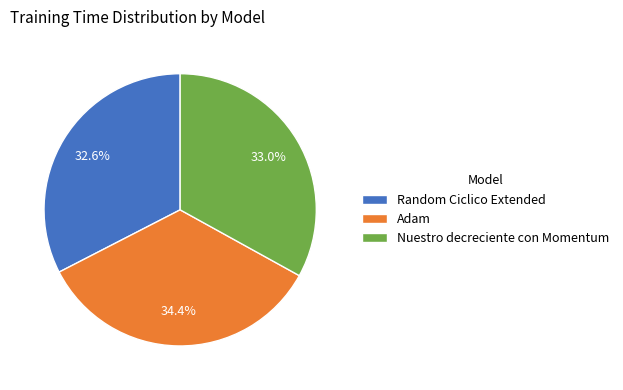

To the nearest percent, what is the difference between the largest and smallest slice percentages?

2%